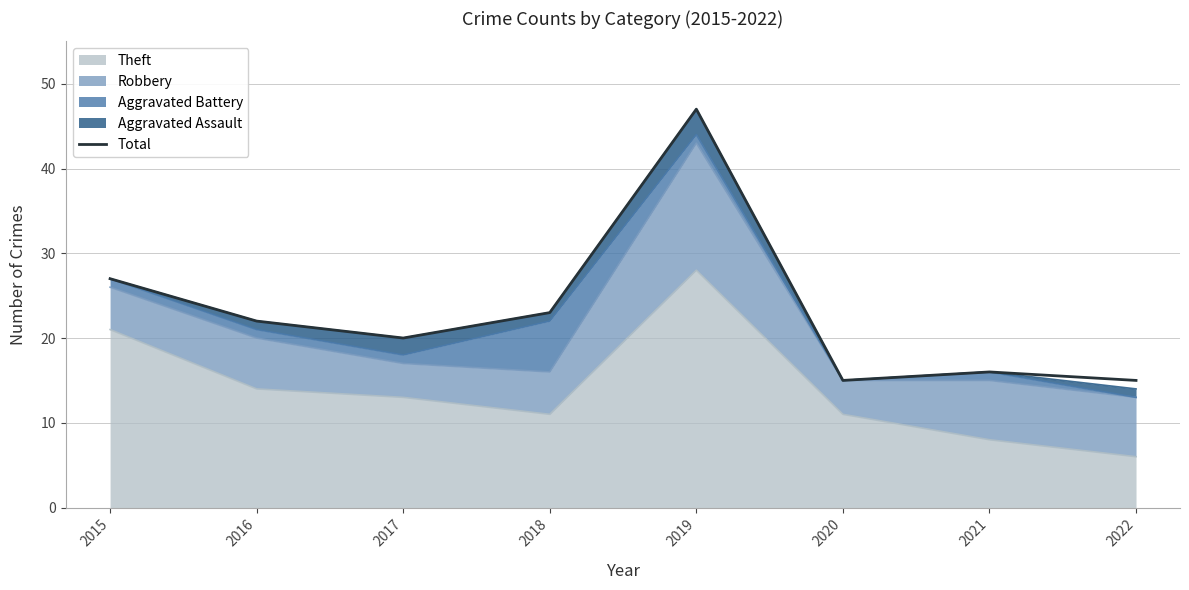

How many interior local valleys (lower than both neighbors) does the data have?

2